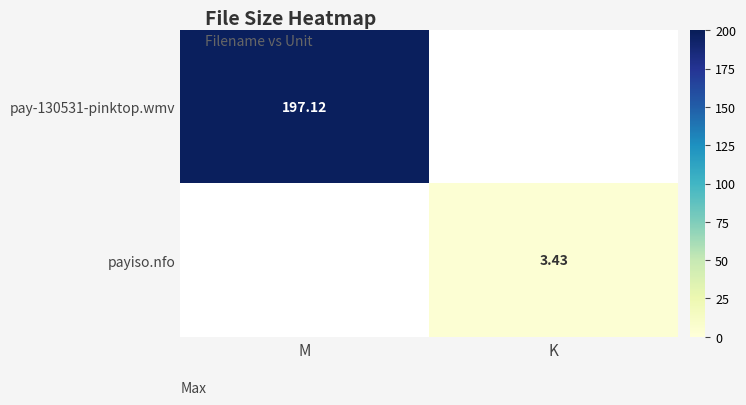

List the series in order of their peak value, lowest first.

payiso.nfo, pay-130531-pinktop.wmv